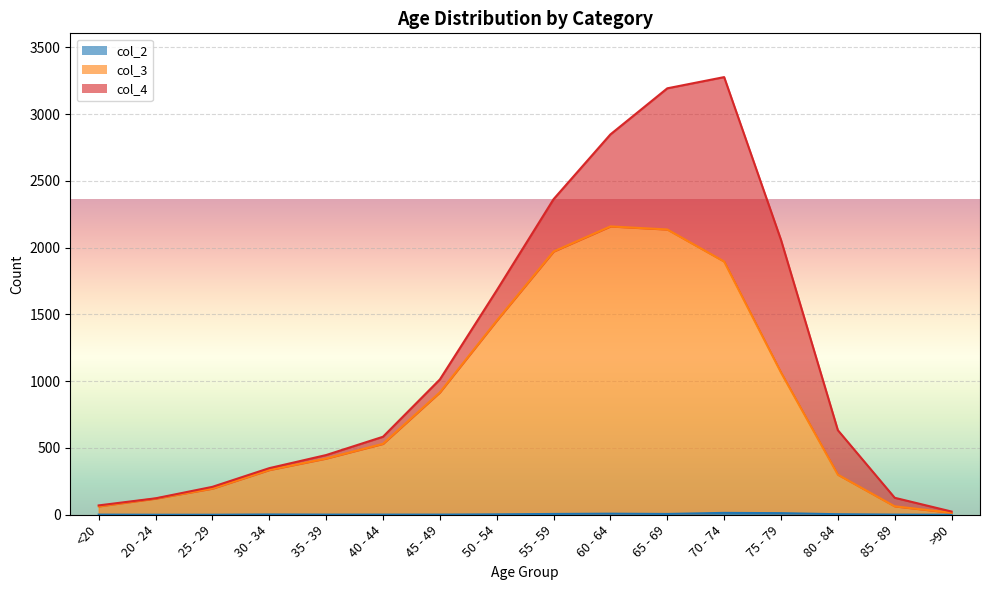

True or false: col_3 has more than 0 points higher than both neighbors.

True